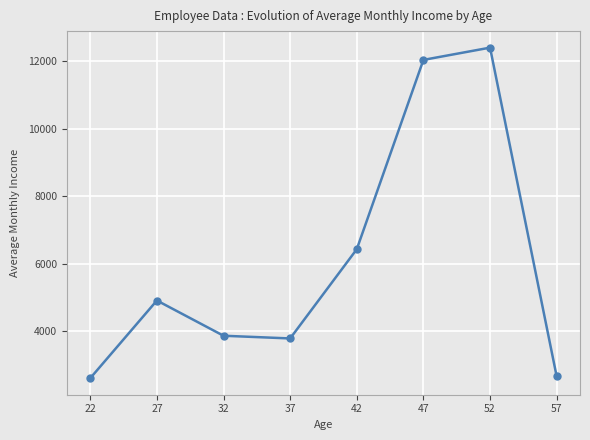

What is the minimum value shown in the chart?

2617.8